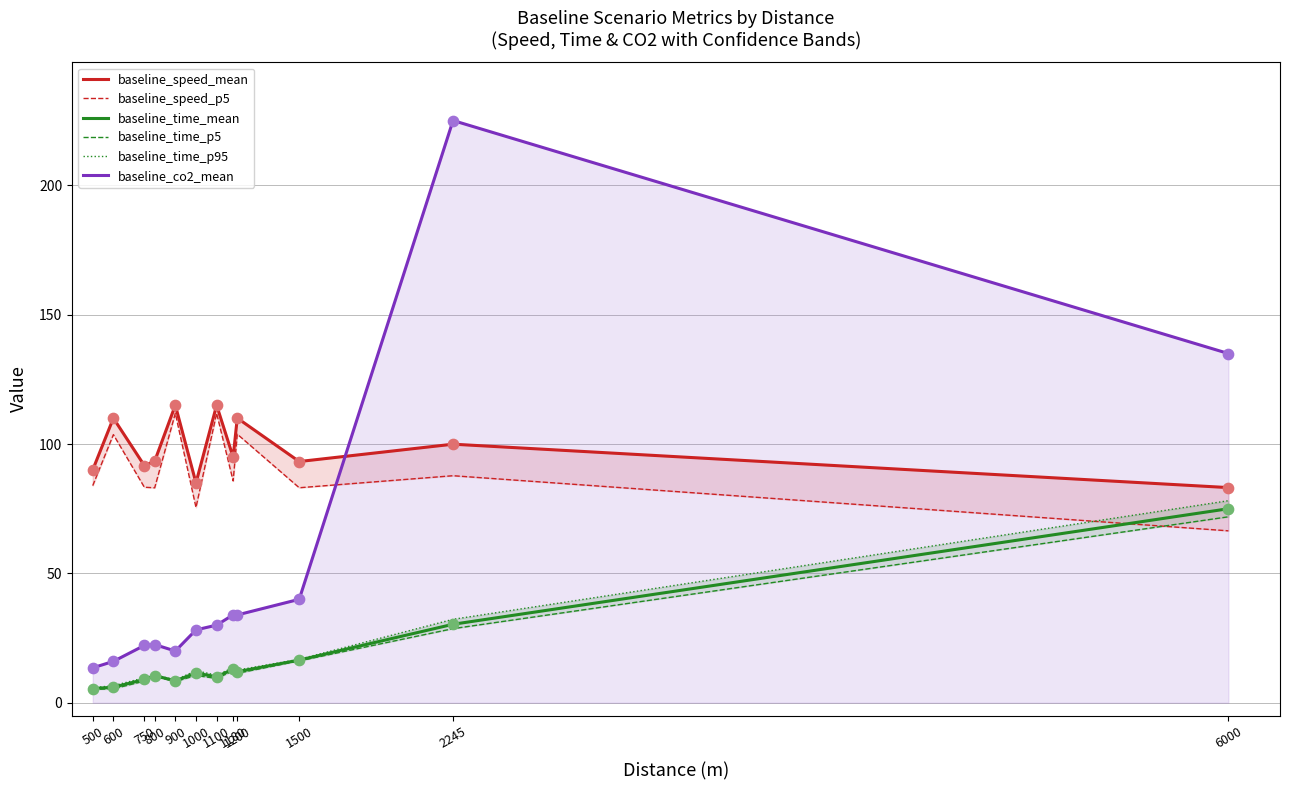

At which category is the sum across all series the highest?

6000